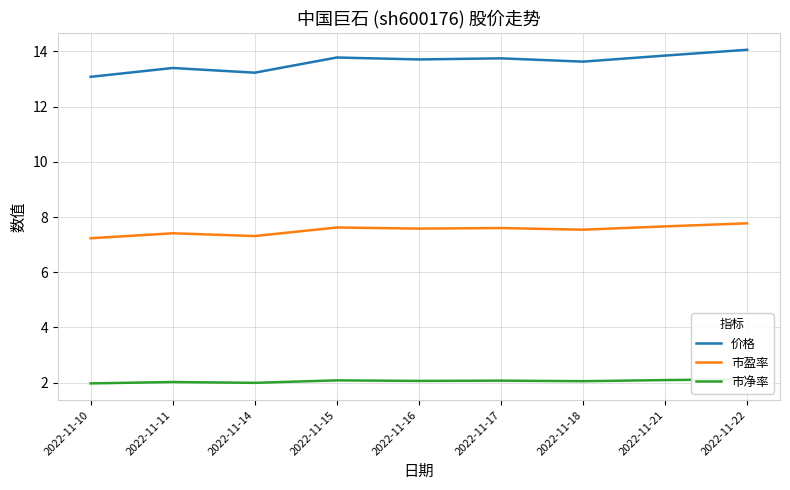

Reading left to right, list all the values displayed in this chart.

价格: 13.1	13.4	13.2	13.8	13.7	13.8	13.6	13.8	14.1
市盈率: 7.2	7.4	7.3	7.6	7.6	7.6	7.5	7.7	7.8
市净率: 2.0	2.0	2.0	2.1	2.1	2.1	2.0	2.1	2.1